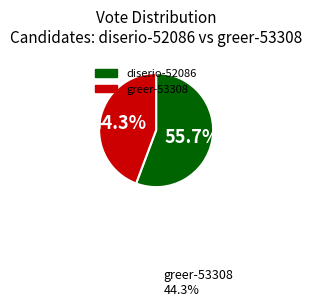

To the nearest percent, what is the difference between the greer-53308 and diserio-52086 slice percentages?

11%